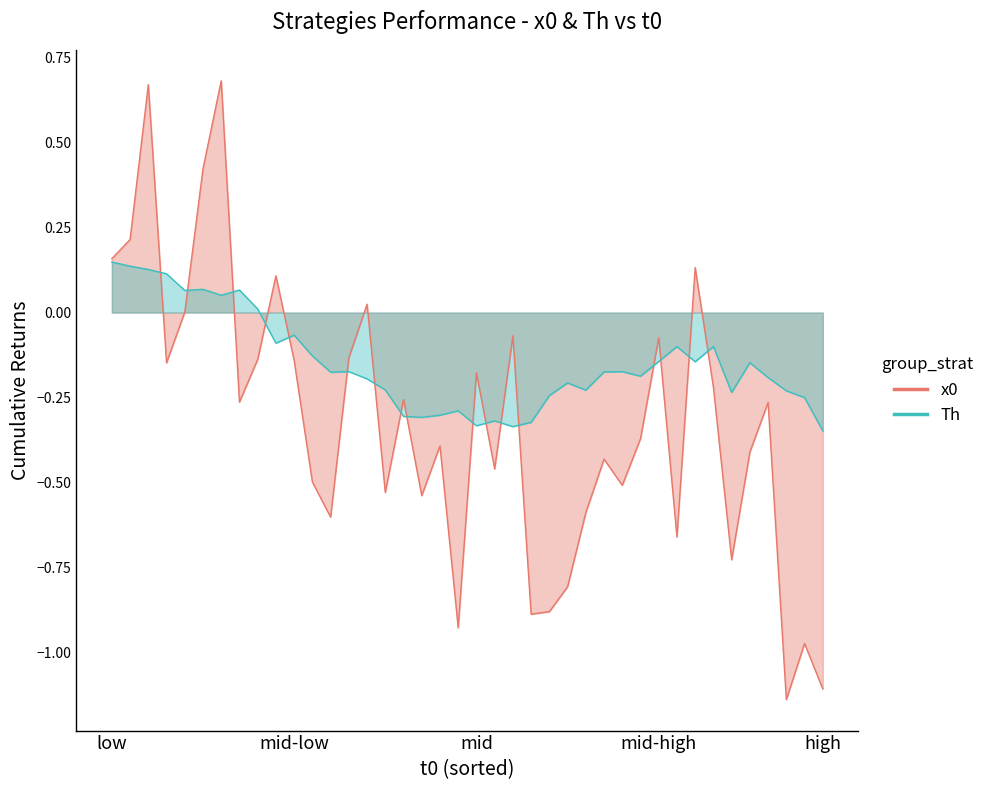

Is it true that x0 equals -0.4 at 27?

True